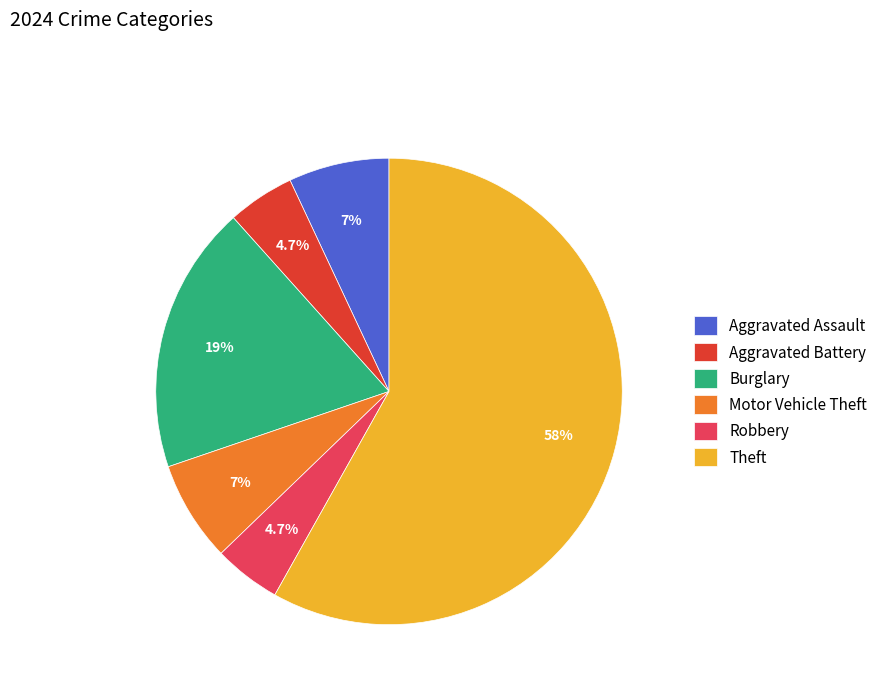

How many segments does this pie chart have?

6